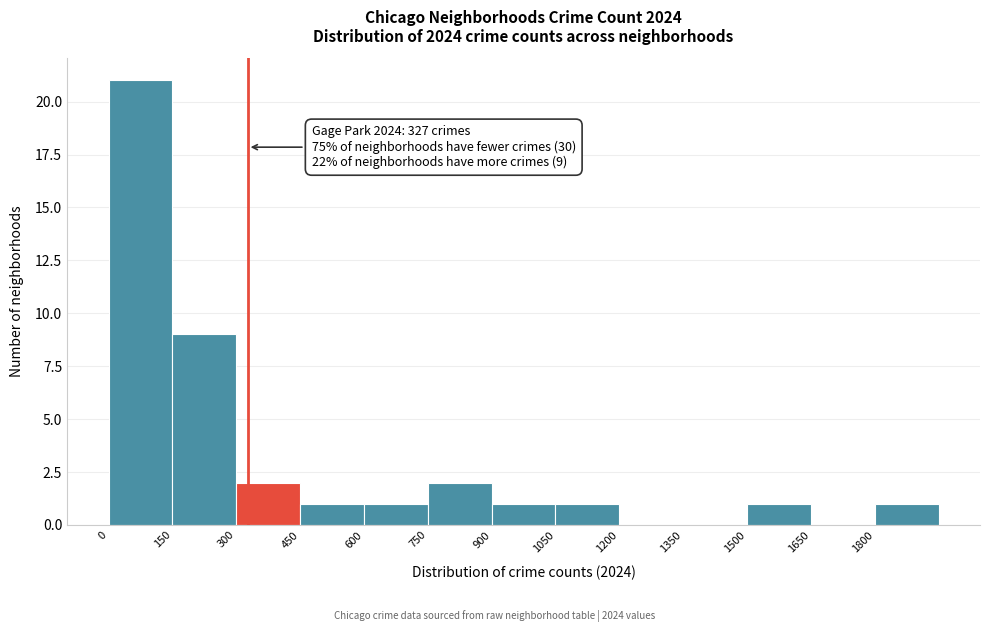

Which range on the x-axis has the tallest bar?

0 to 150